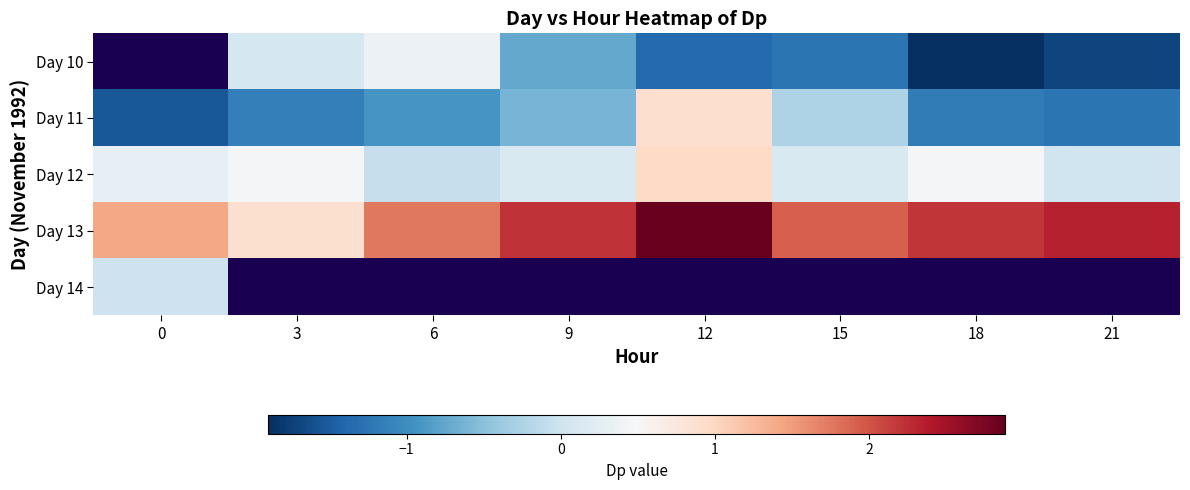

True or false: Day 12 has a value of 1.0 at 12.

True